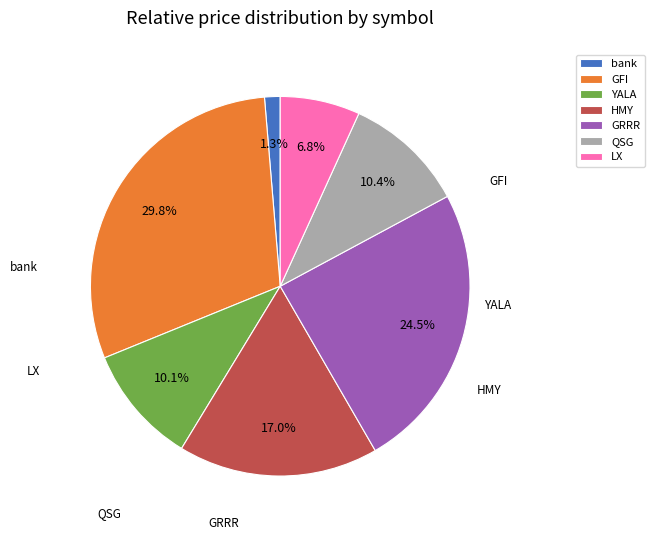

Rank the categories by value from lowest to highest.

bank, LX, YALA, QSG, HMY, GRRR, GFI